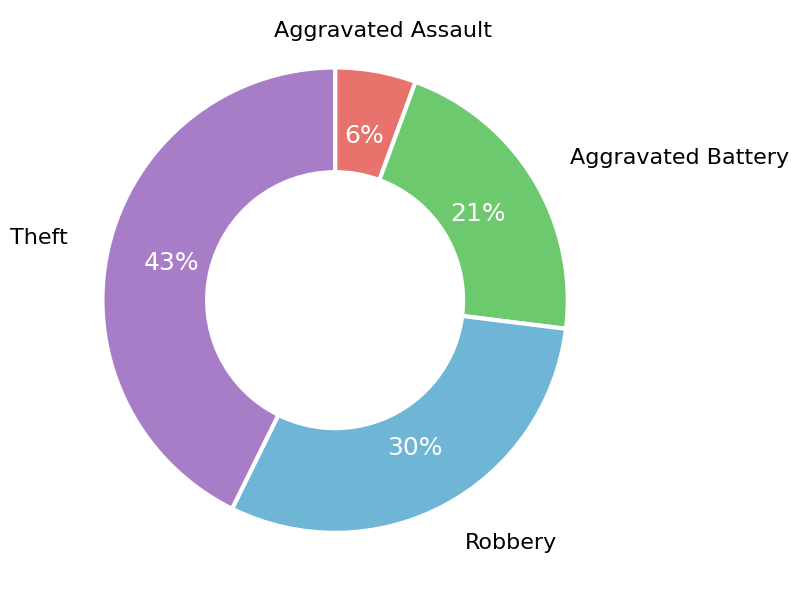

How many slices are in this pie chart?

4